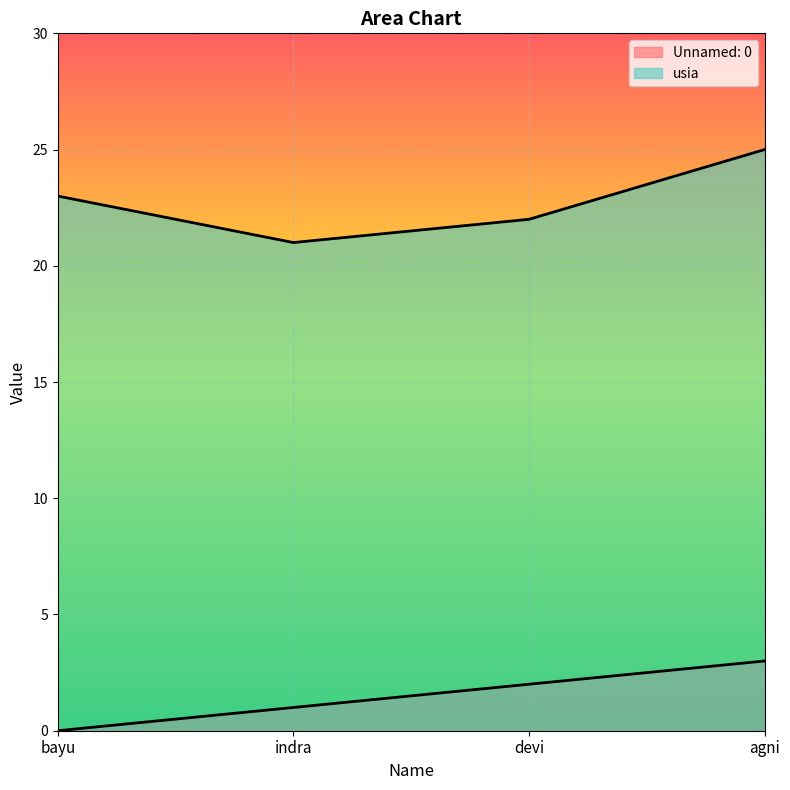

True or false: usia and Unnamed: 0 cross at least once.

False